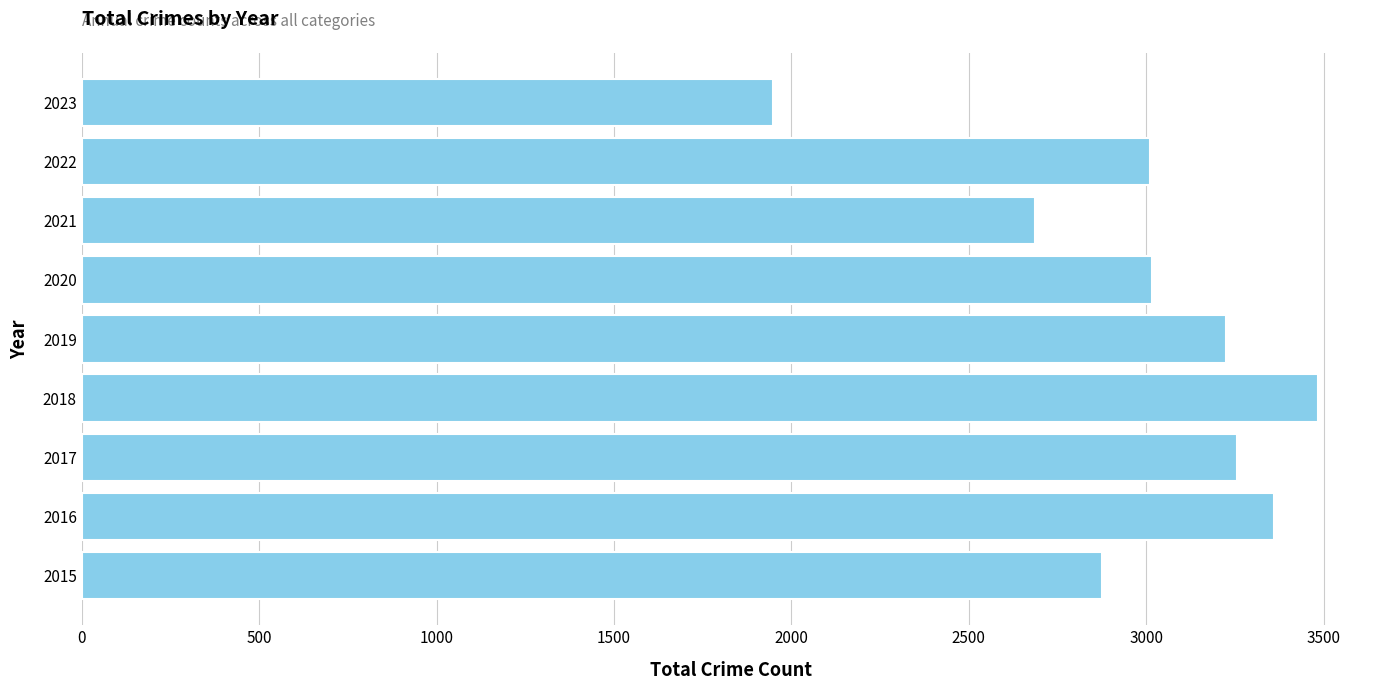

What is the approximate value at 2023?

1948